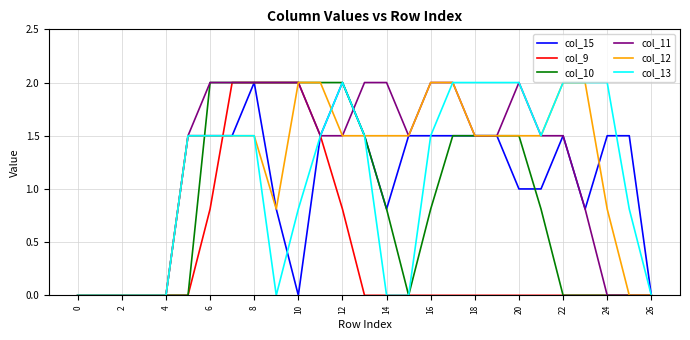

What is the maximum value for col_10?

2.0